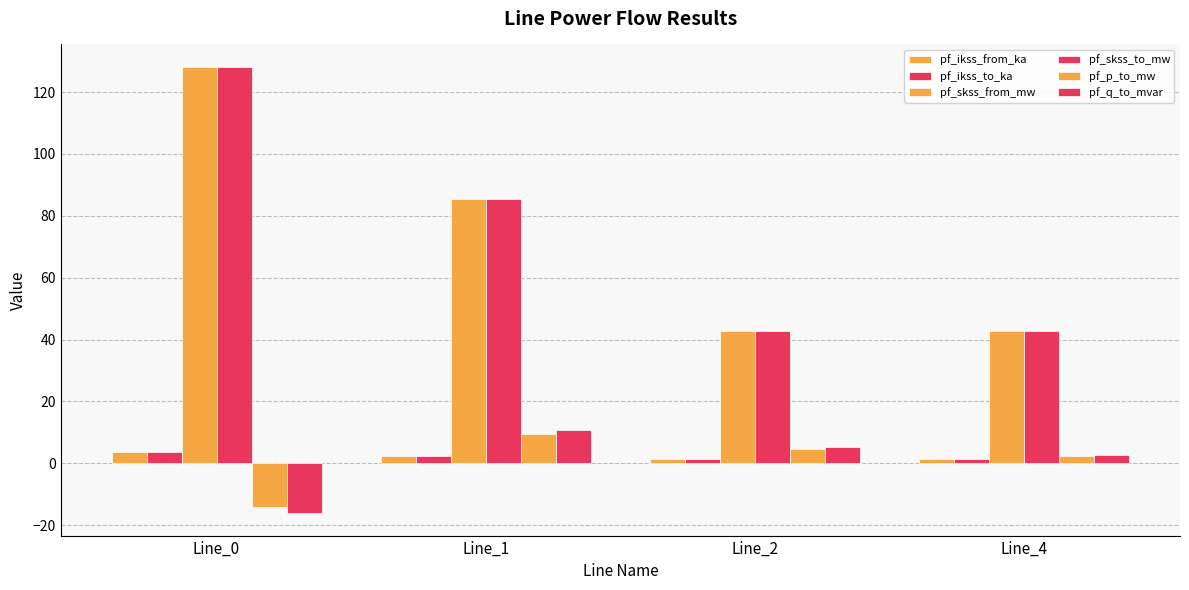

Which series changed the most between Line_1 and Line_4?

pf_skss_from_mw